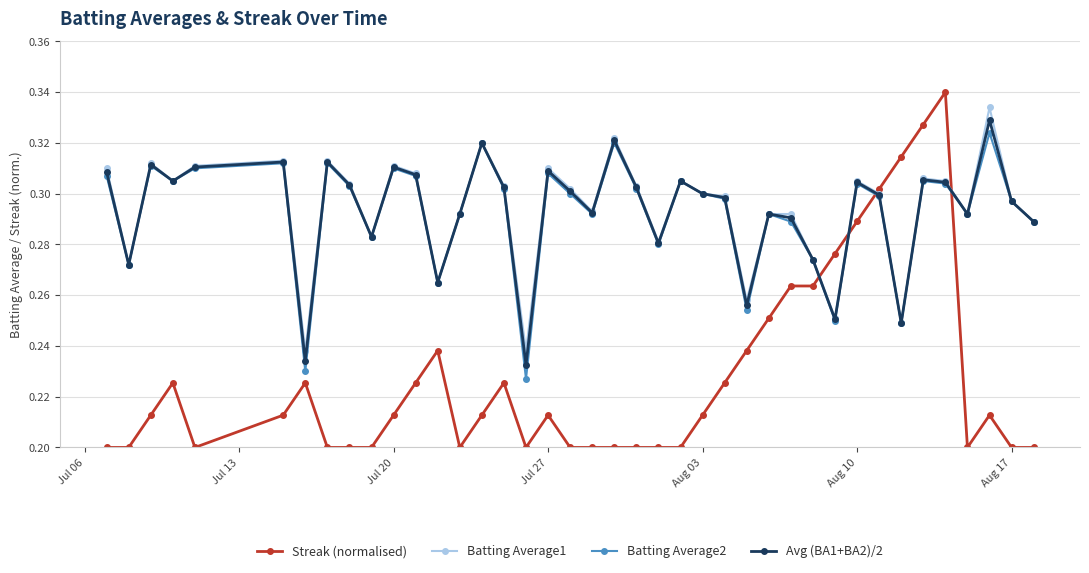

Does the chart display data point markers on the line(s)?

Yes